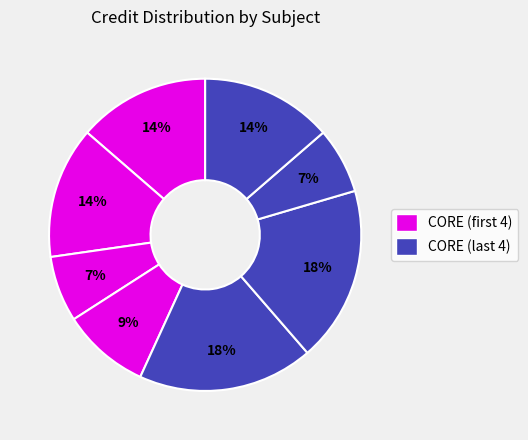

Count the number of slices in the pie.

8